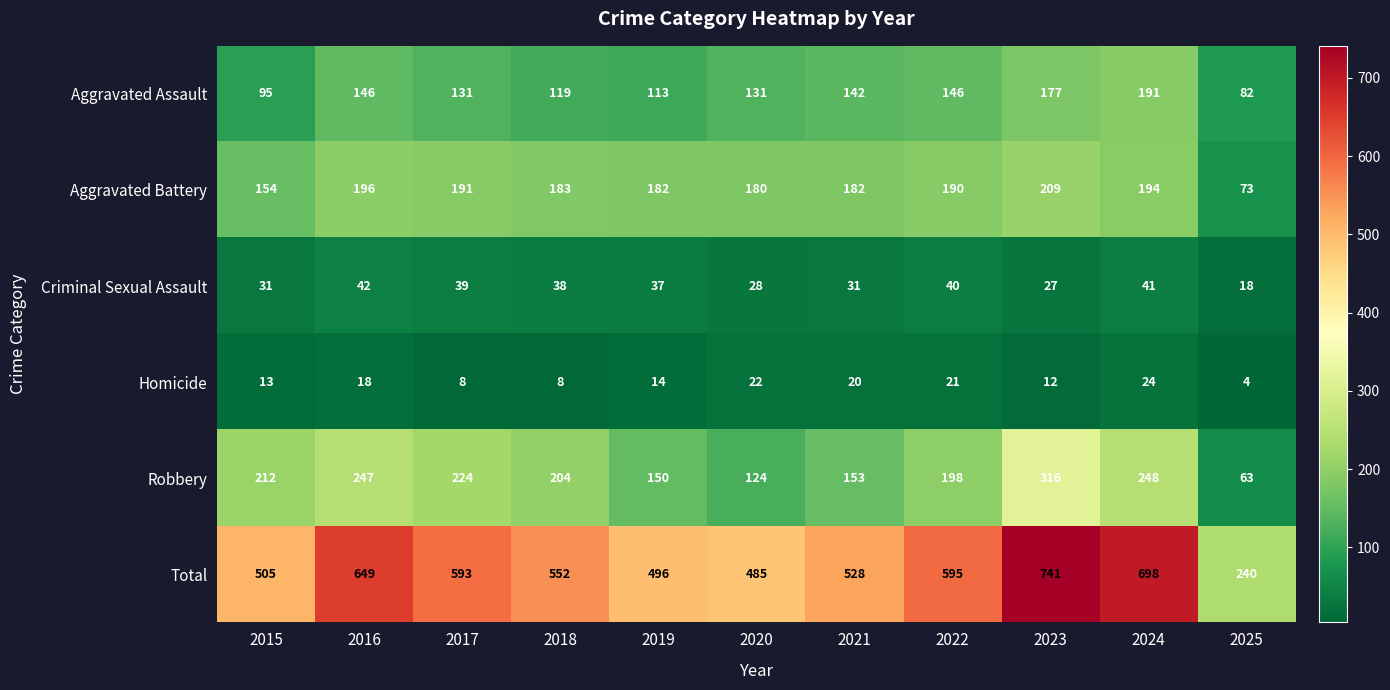

Which series has the largest total across all categories?

Total